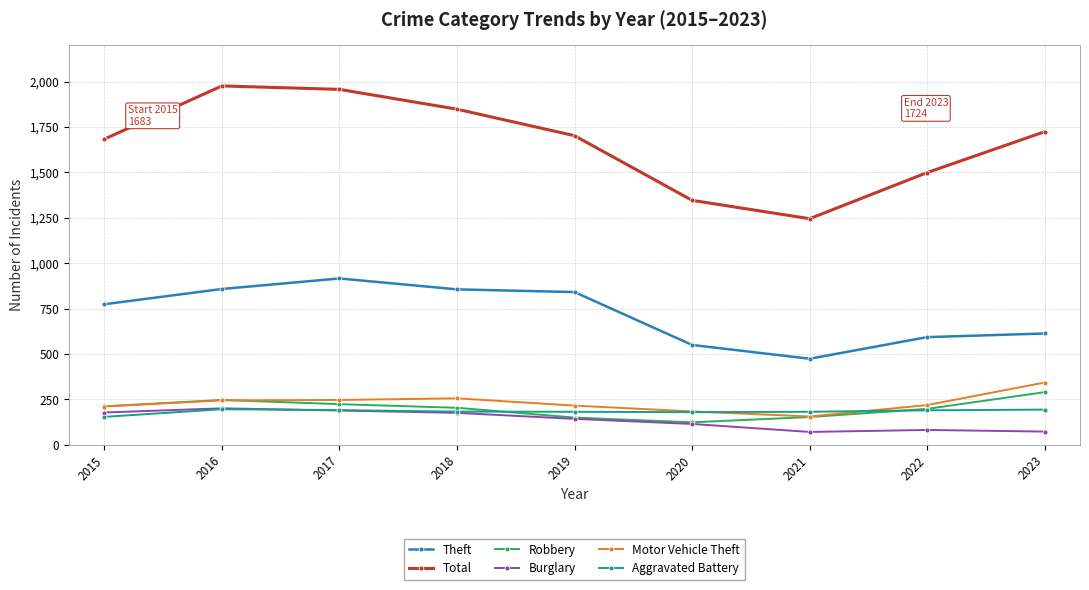

How many lines are shown in the chart?

6